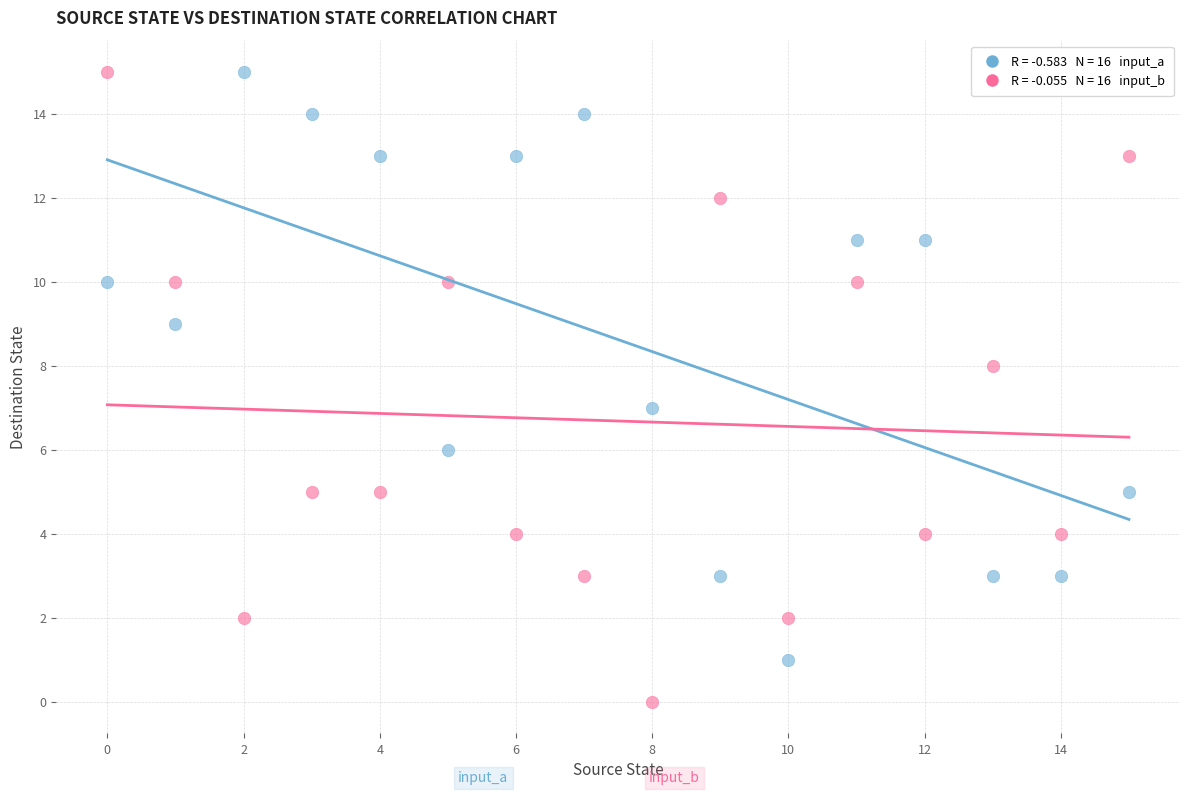

How many data points are displayed?

32